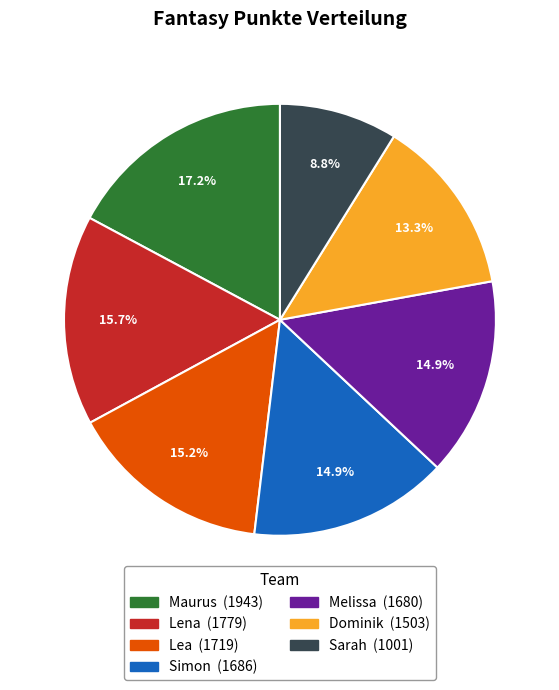

True or false: Dominik accounts for 13% of the total.

True